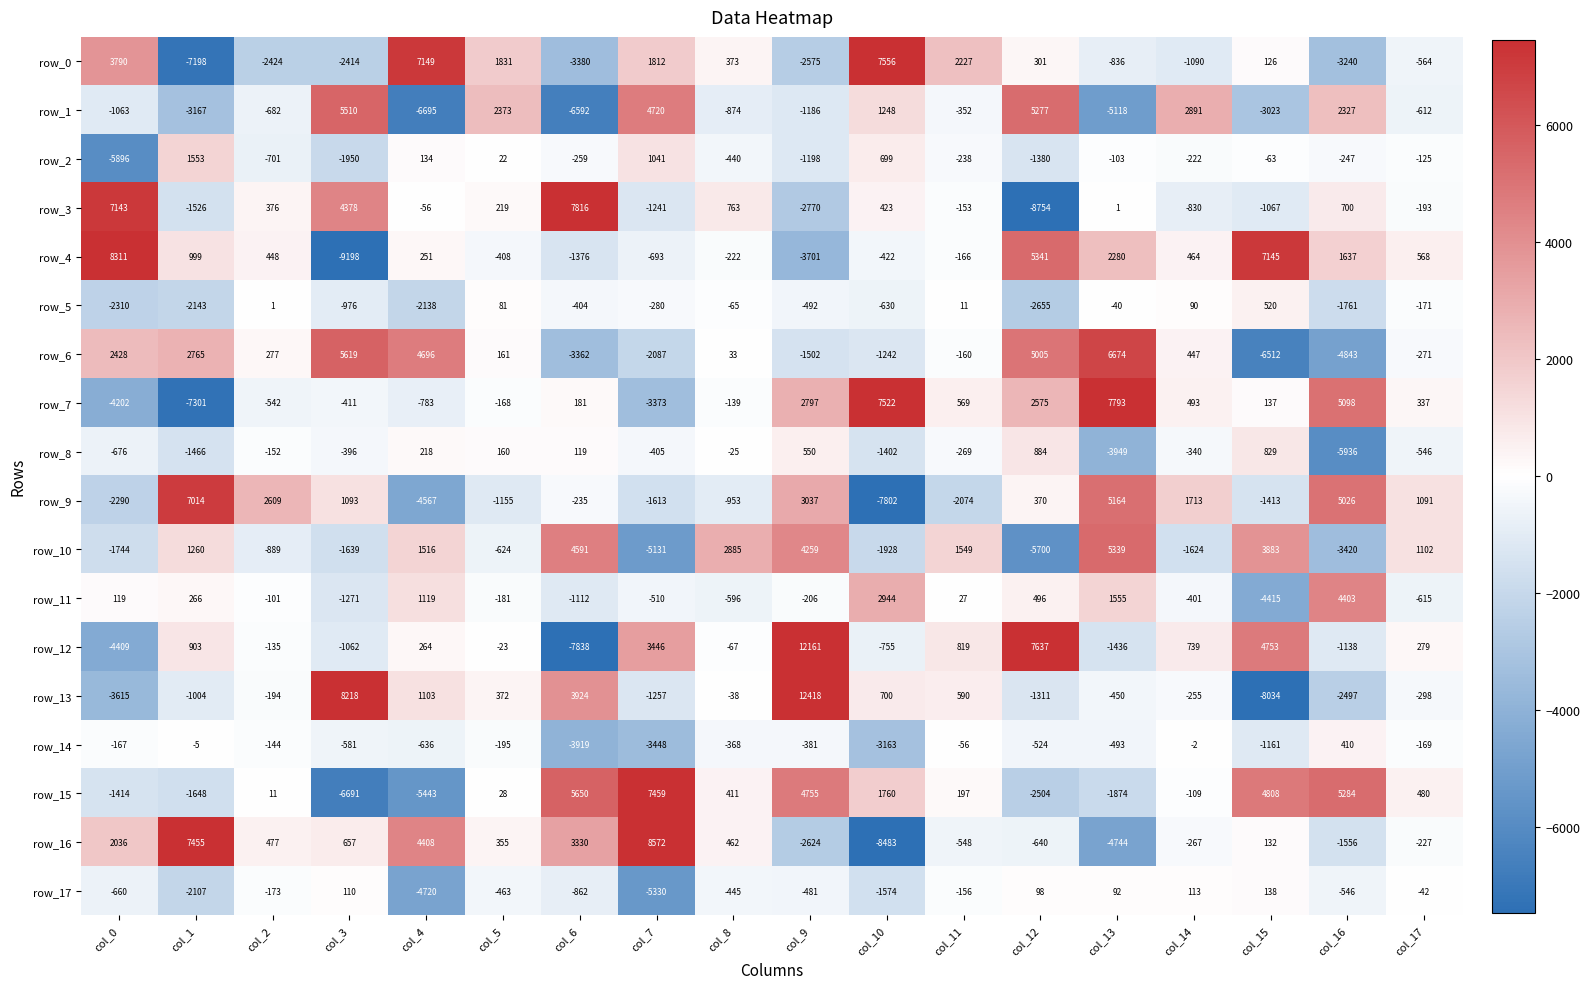

What is the average value of the row_16 series?

489